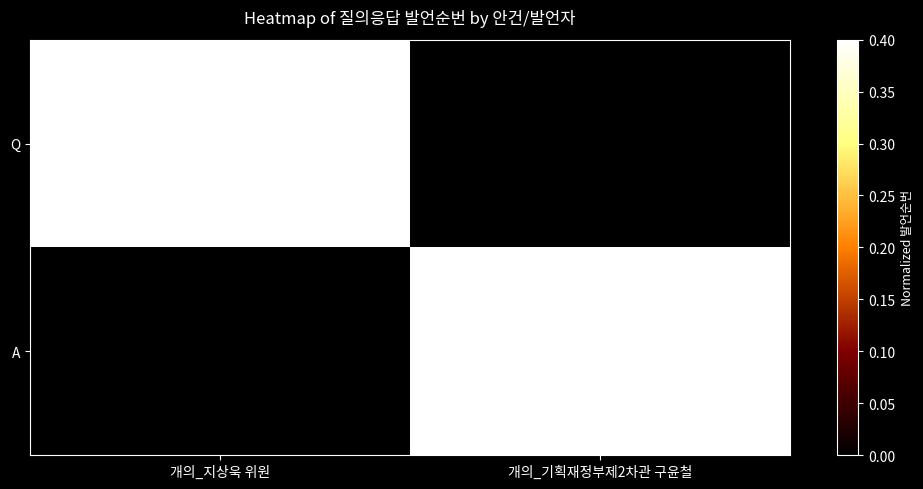

Which has a higher value, 개의_지상욱 위원 or 개의_기획재정부제2차관 구윤철?

개의_지상욱 위원